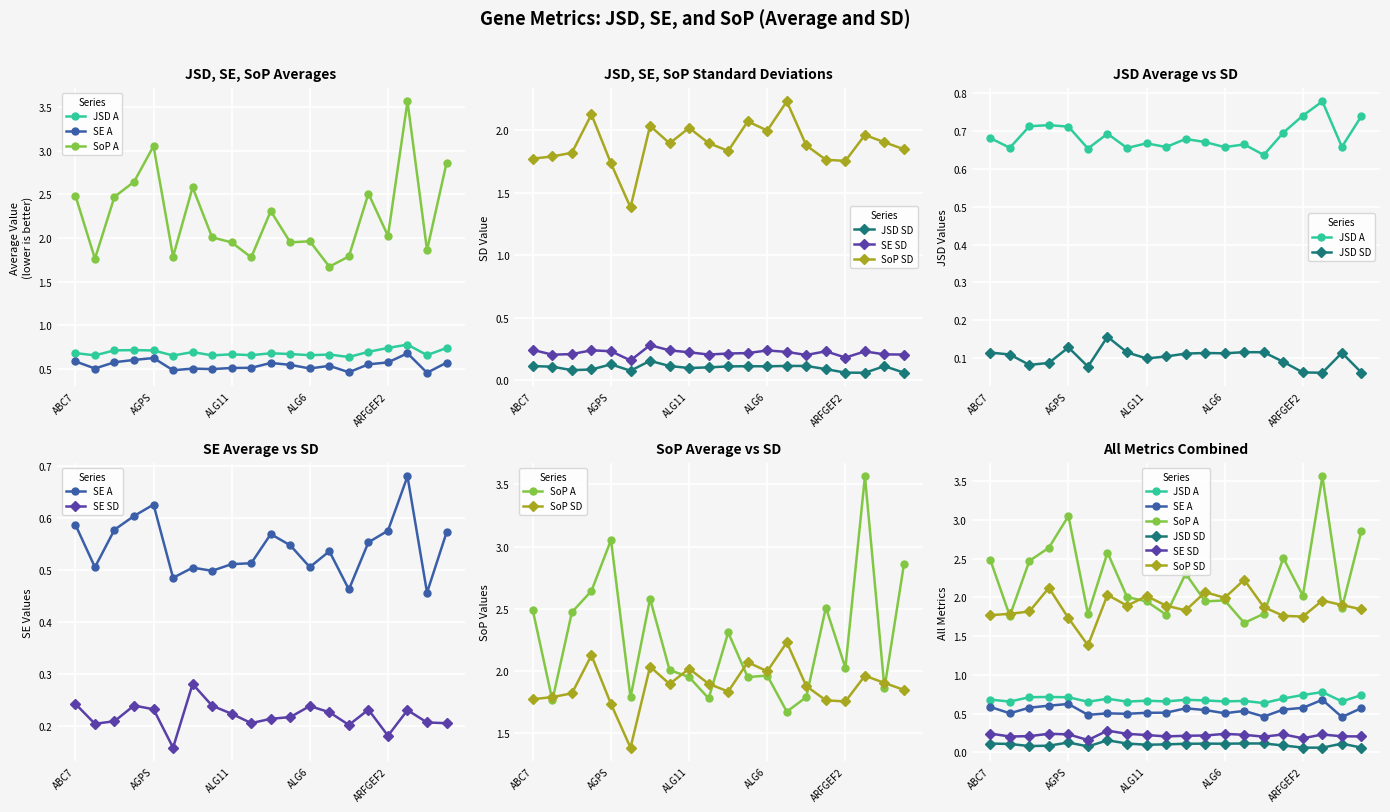

Between 12 and 13, which is larger?

13